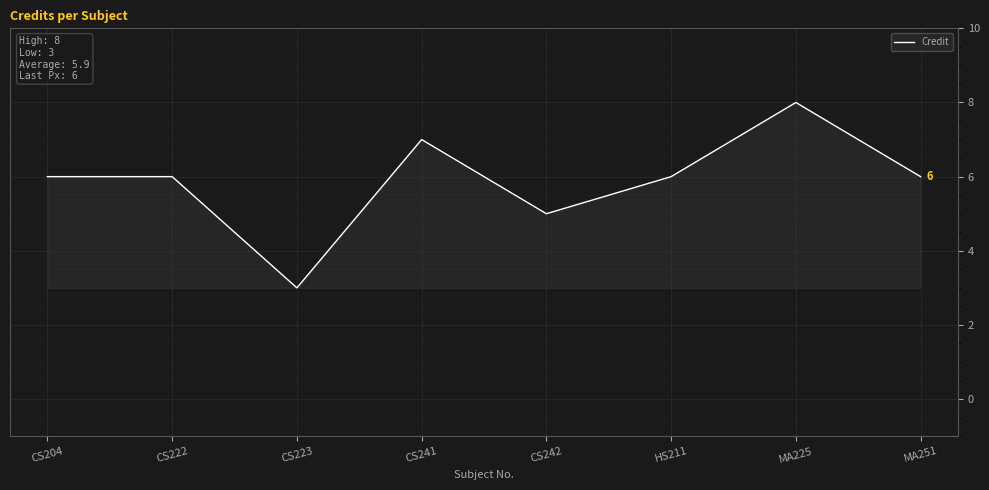

True or false: the data shows 6 at CS222.

True